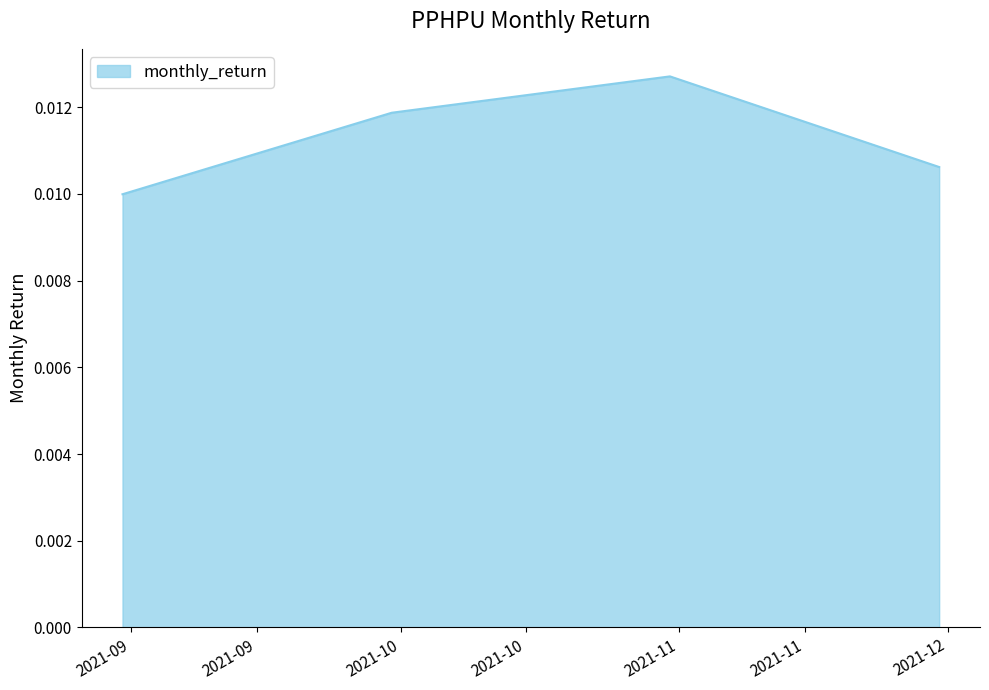

True or false: the data has more than 2 interior local peaks.

False